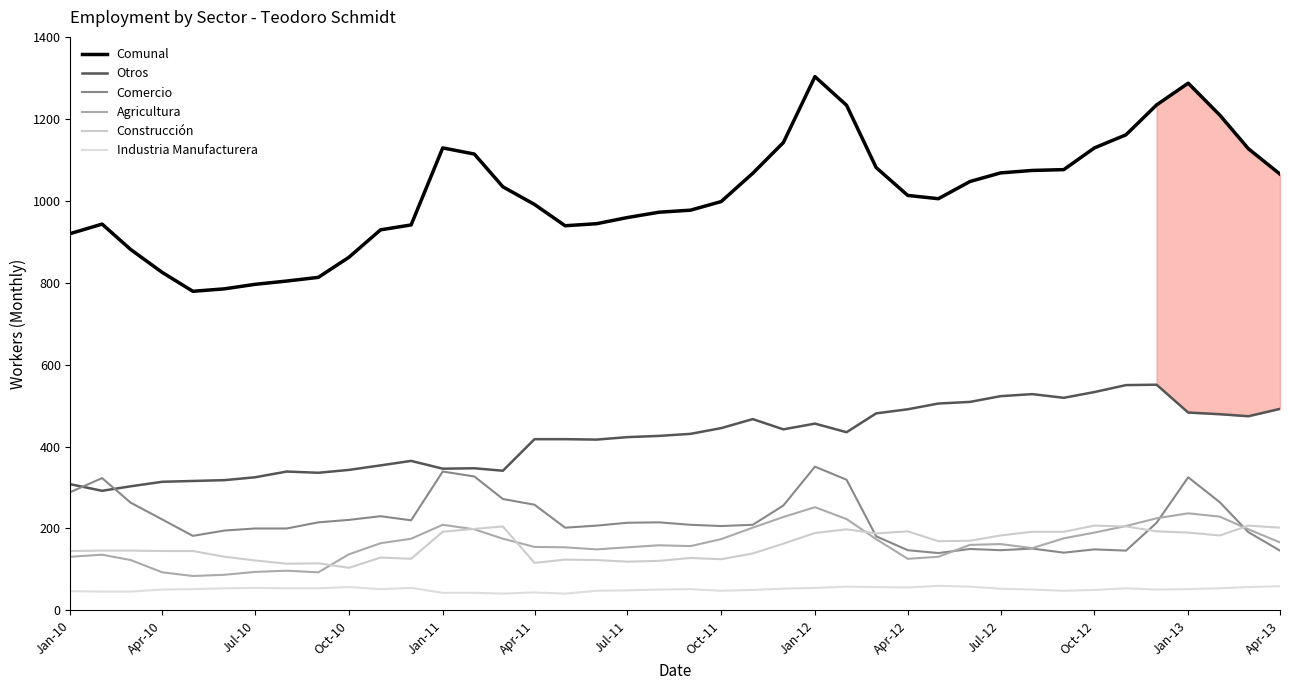

Does the chart have visible grid lines?

No